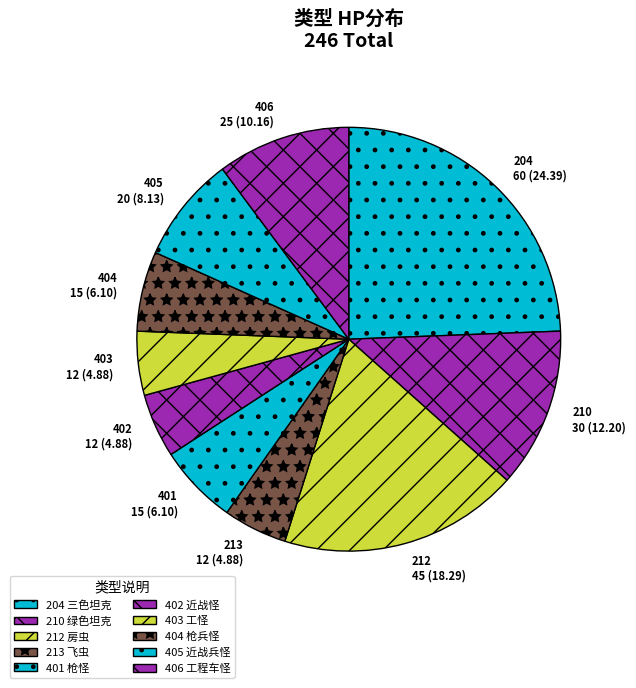

Do 402 and 403 together represent more than half of the pie?

No